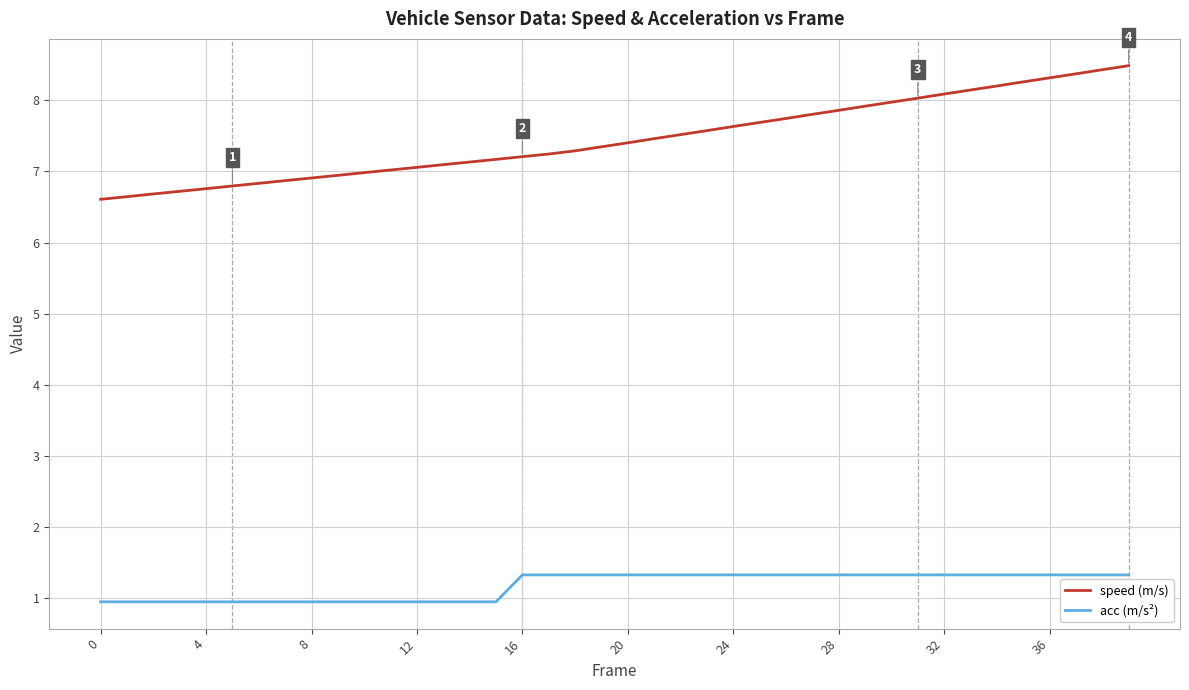

Reading left to right, list all the values displayed in this chart.

speed (m/s): 6.6	6.6	6.7	6.7	6.8	6.8	6.8	6.9	6.9	6.9	7.0	7.0	7.1	7.1	7.1	7.2	7.2	7.2	7.3	7.3	7.4	7.5	7.5	7.6	7.6	7.7	7.7	7.8	7.9	7.9	8.0	8.0	8.1	8.1	8.2	8.3	8.3	8.4	8.4	8.5
acc (m/s²): 0.9	0.9	0.9	0.9	0.9	0.9	0.9	0.9	0.9	0.9	0.9	0.9	0.9	0.9	0.9	0.9	1.3	1.3	1.3	1.3	1.3	1.3	1.3	1.3	1.3	1.3	1.3	1.3	1.3	1.3	1.3	1.3	1.3	1.3	1.3	1.3	1.3	1.3	1.3	1.3